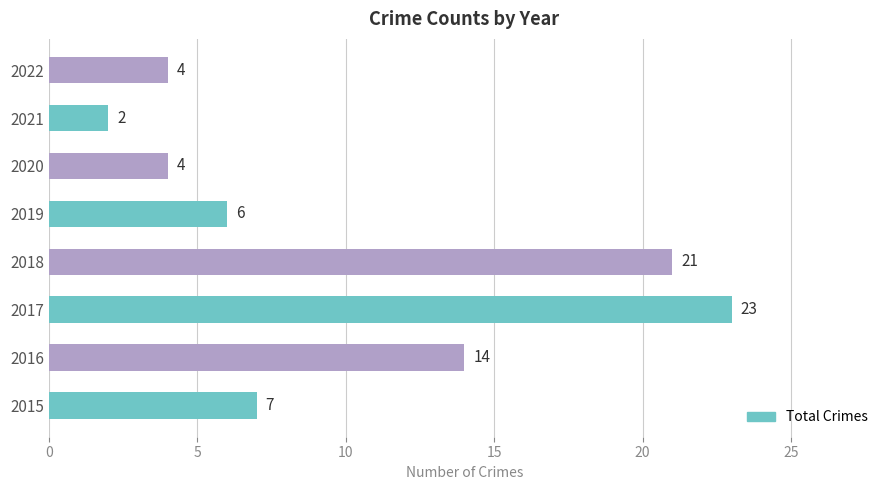

Is it true that the value at 2015 is 7?

True